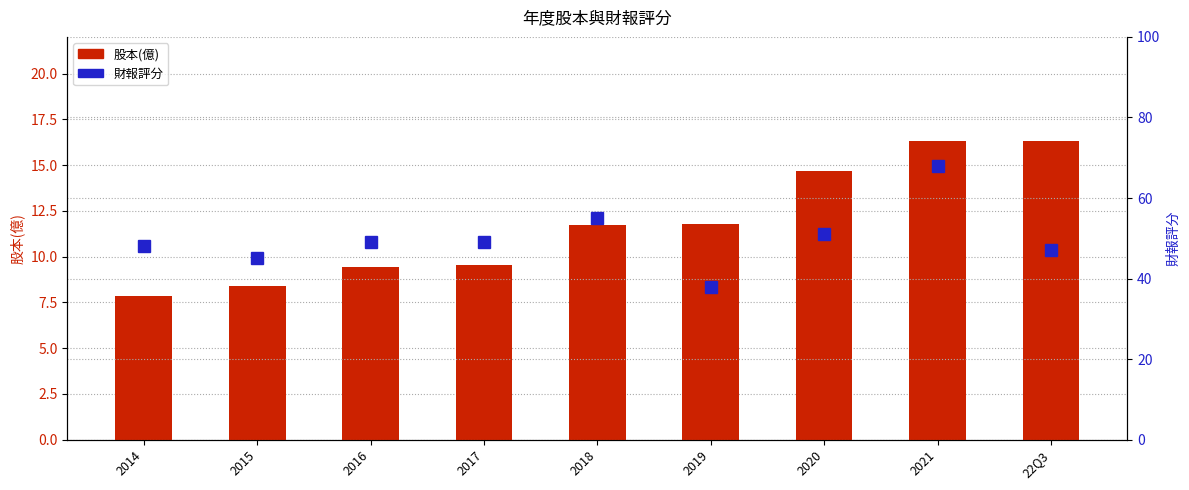

How many data points in 股本(億) are less than 11?

4